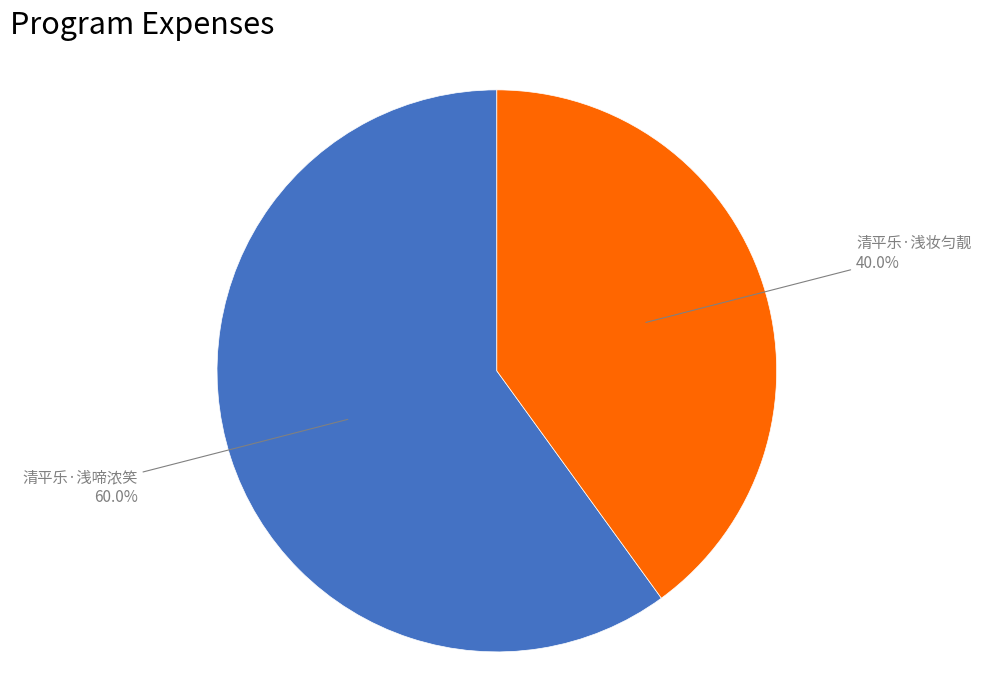

Combined, do 清平乐·浅妆匀靓 and 清平乐·浅啼浓笑 account for over 50%?

Yes